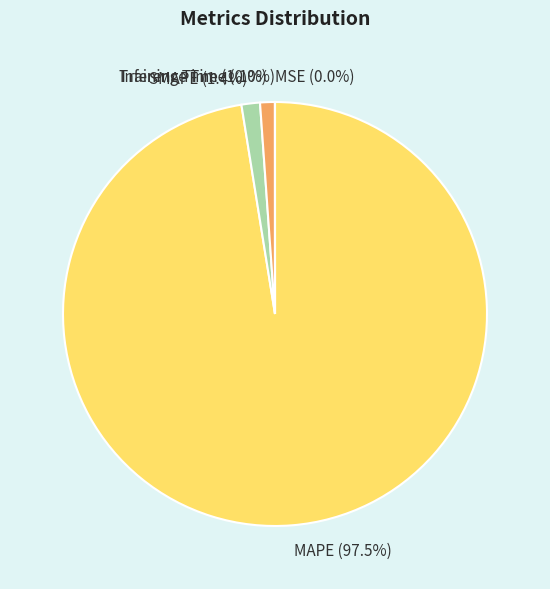

To the nearest percent, what percentage of the pie is SMAPE?

1%